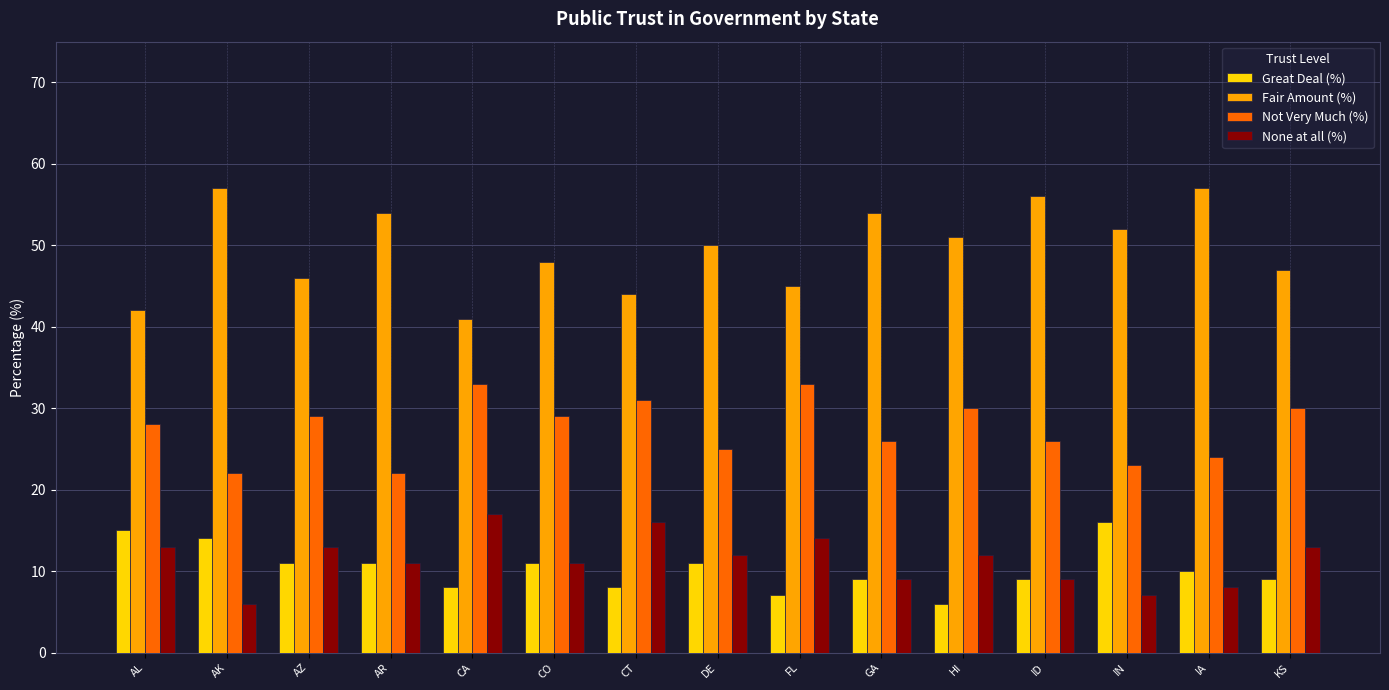

What is the total value across all series at AR?

98